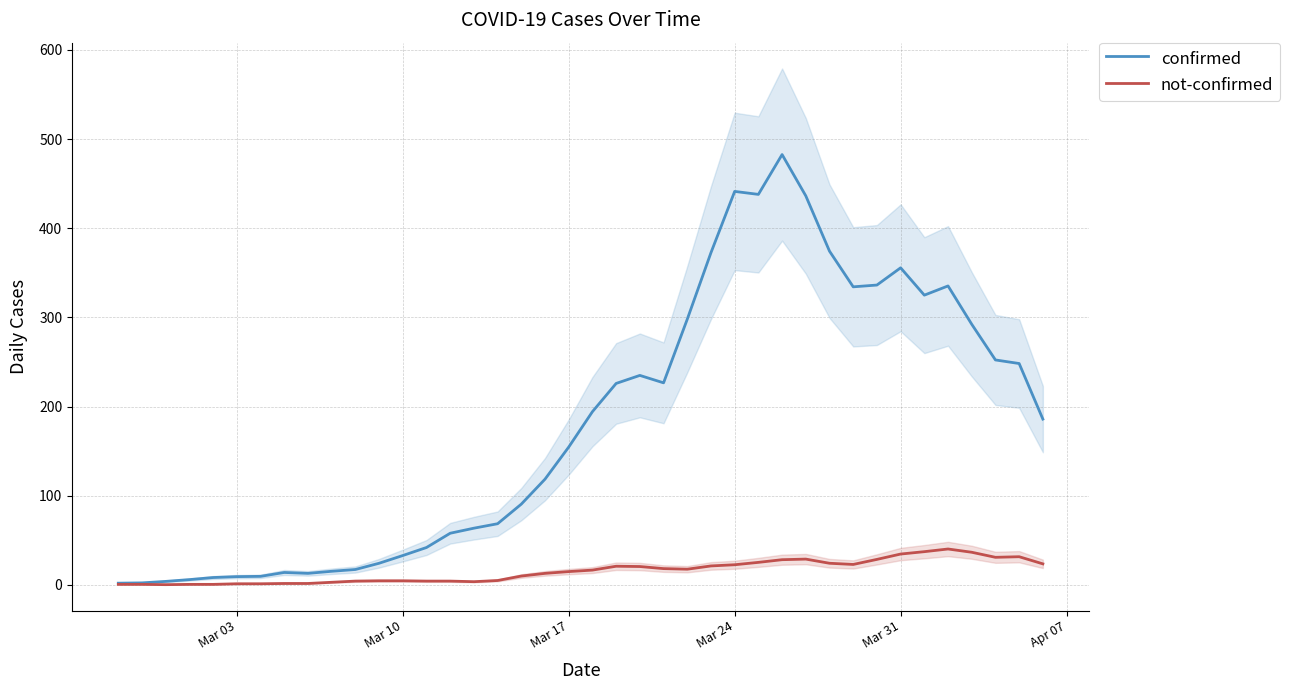

How many lines are shown in the chart?

2